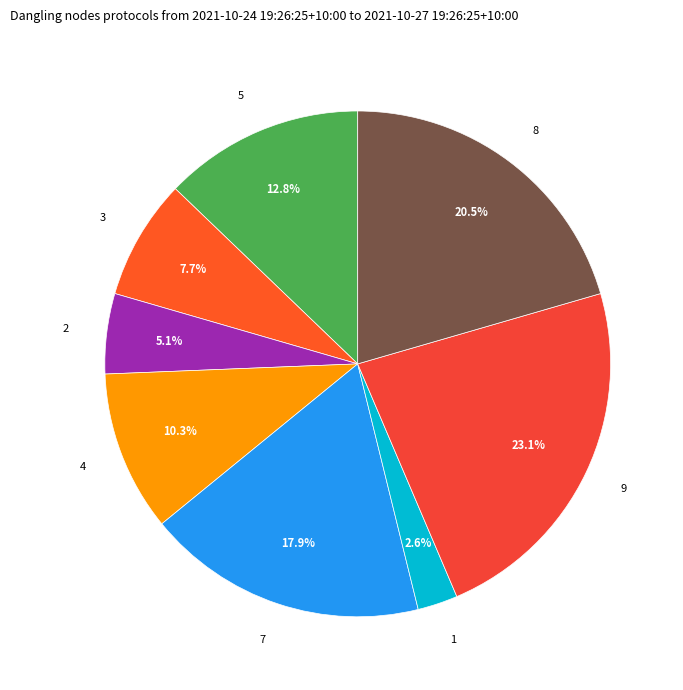

What is the ratio of the value at 2 to the value at 9?

0.2